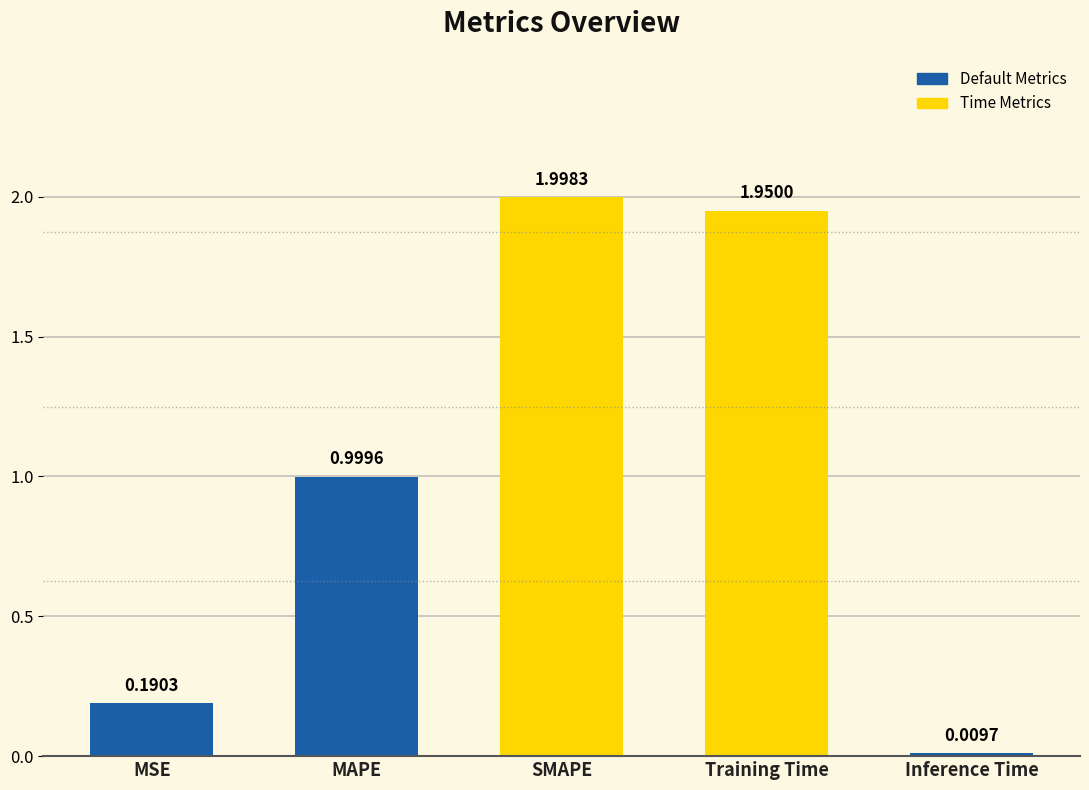

What is the change in value from SMAPE to Inference Time?

-2.0